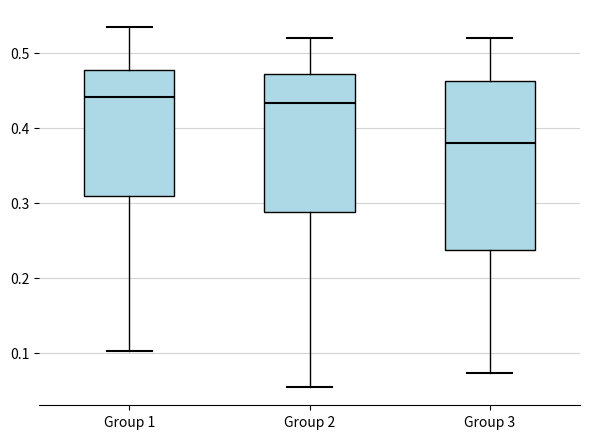

Where does the median line of the box for Group 1 sit on the y-axis? The values are not printed on the chart, so give them approximately, as read against the axis.

0.44